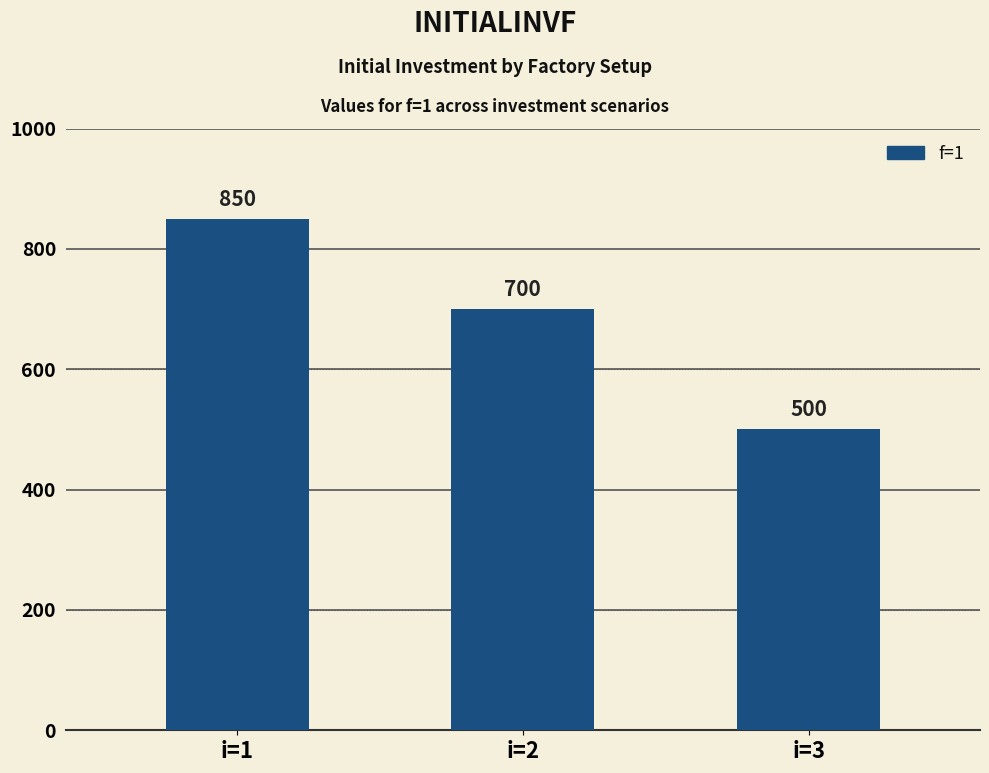

Reading right to left, what are all the values shown in this chart?

500	700	850